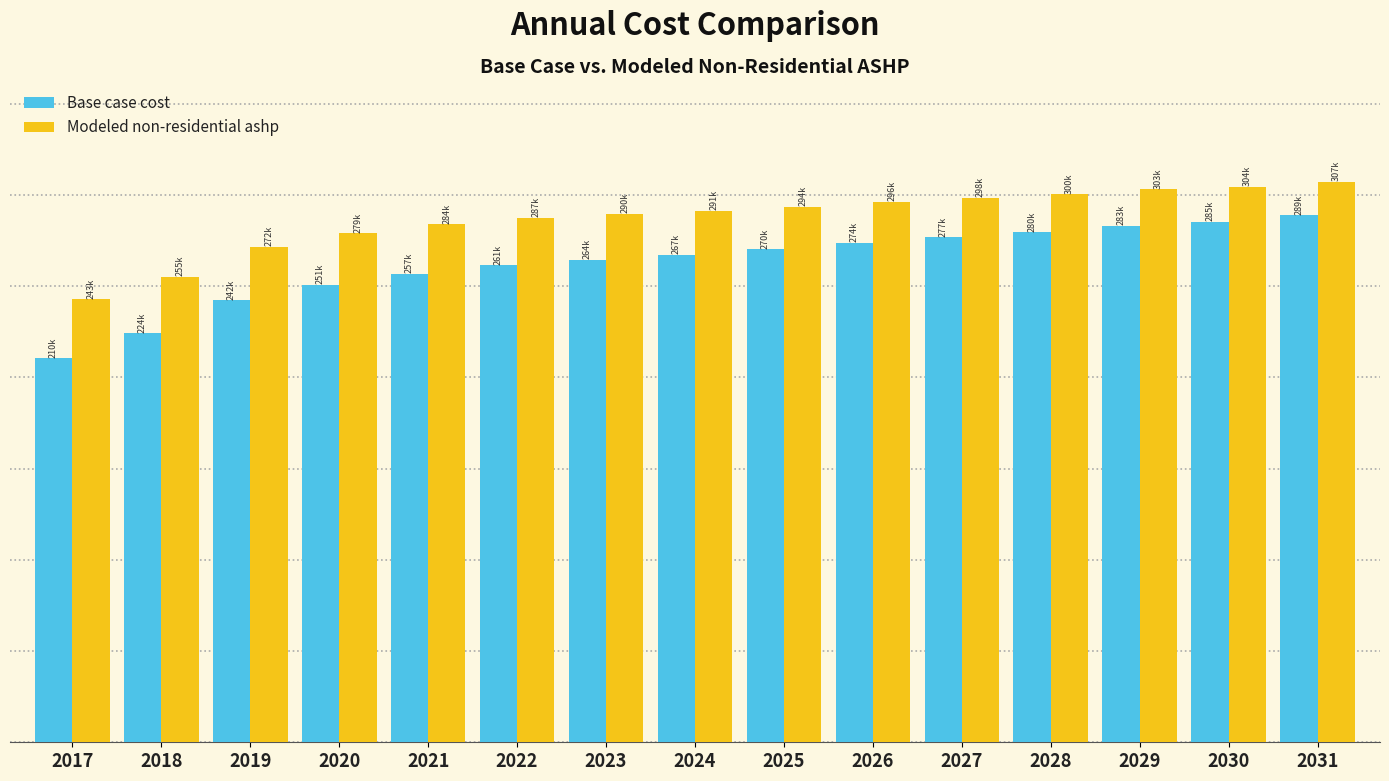

What value does the Modeled non-residential ashp series have at 2018?

255139.4